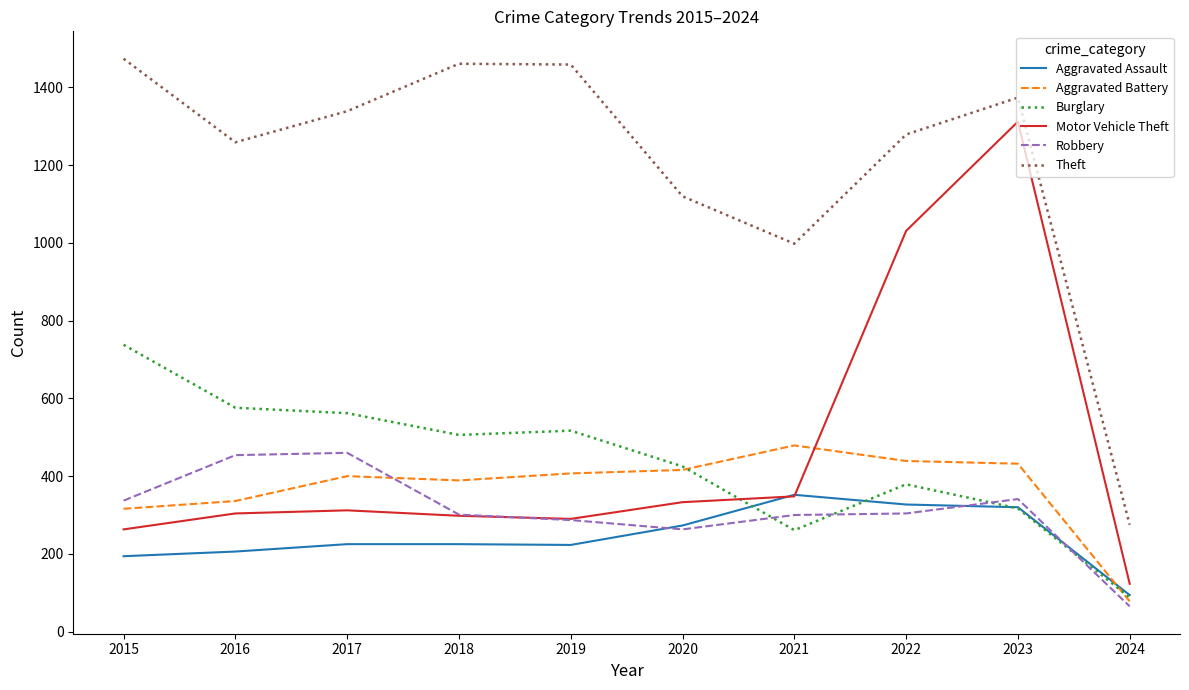

Does the chart display data point markers on the line(s)?

No